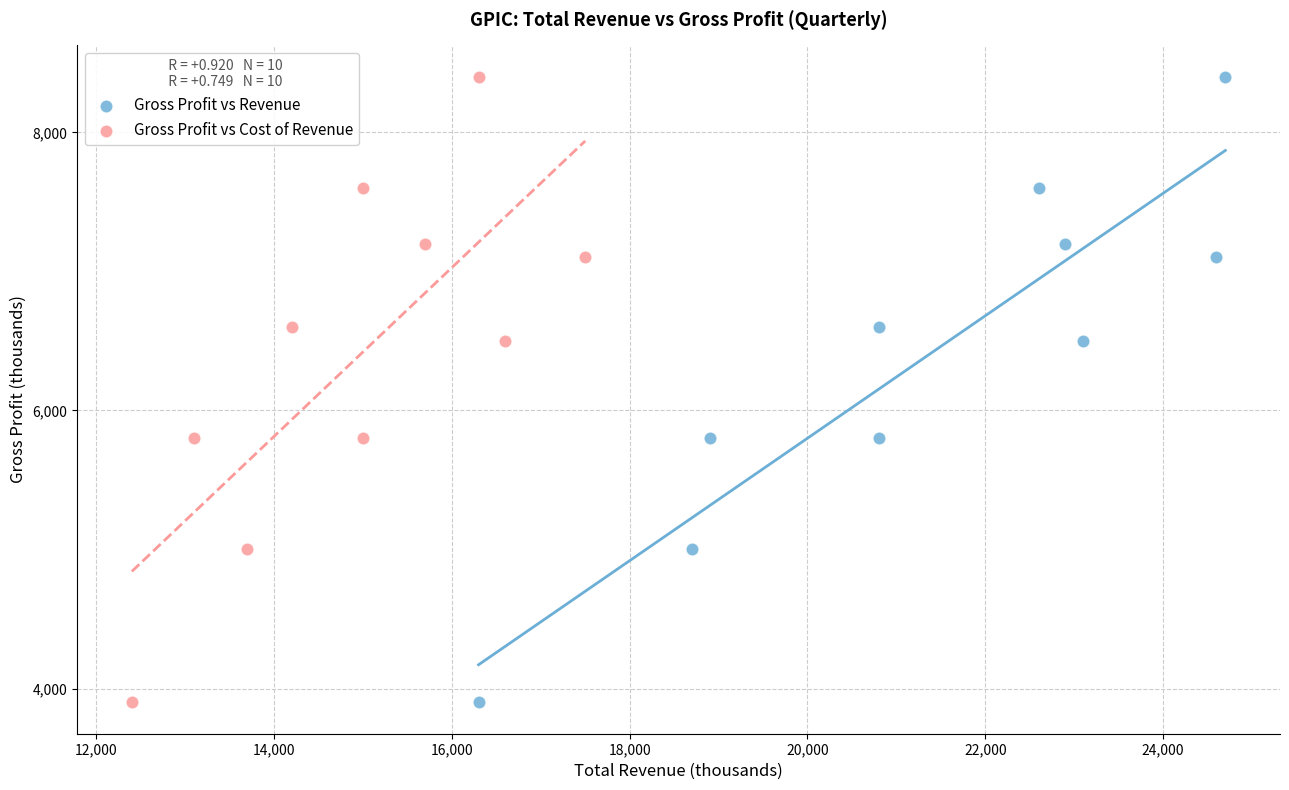

What are all the series names shown in the legend?

Gross Profit vs Revenue, Gross Profit vs Cost of Revenue